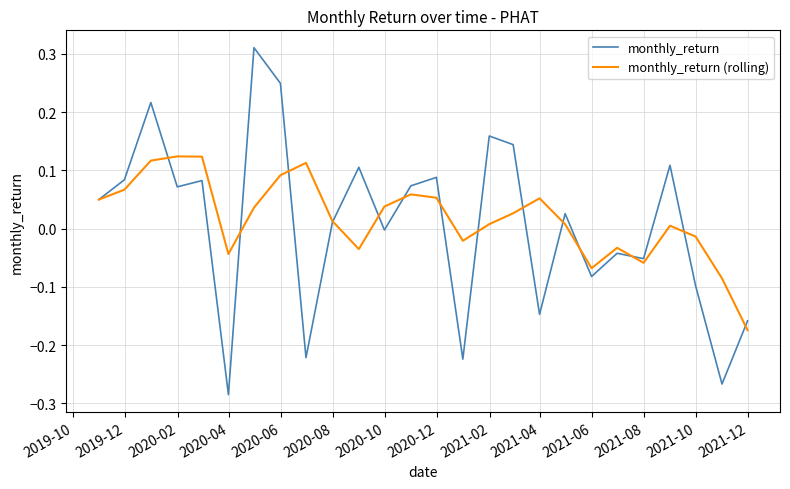

True or false: monthly_return and monthly_return (rolling) intersect in this chart.

True